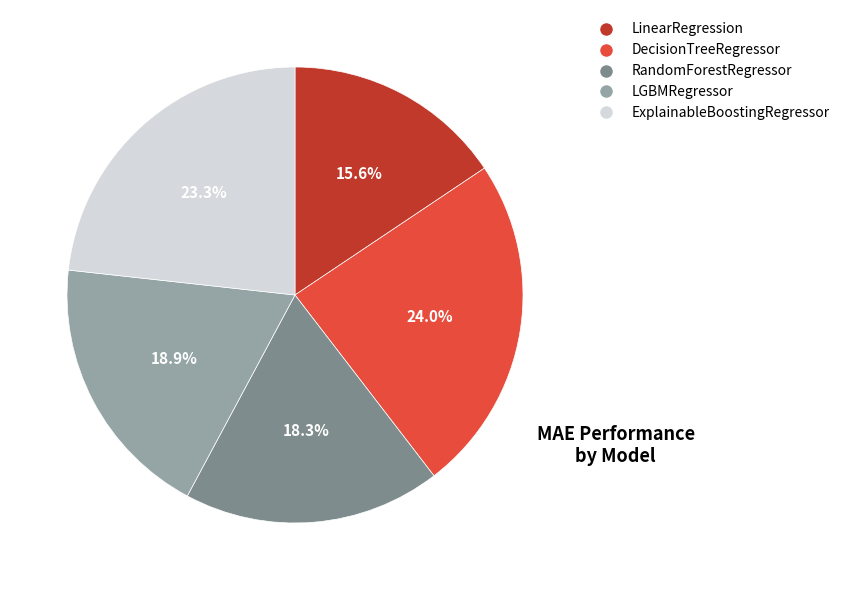

Does LinearRegression account for over 50% of the chart?

No